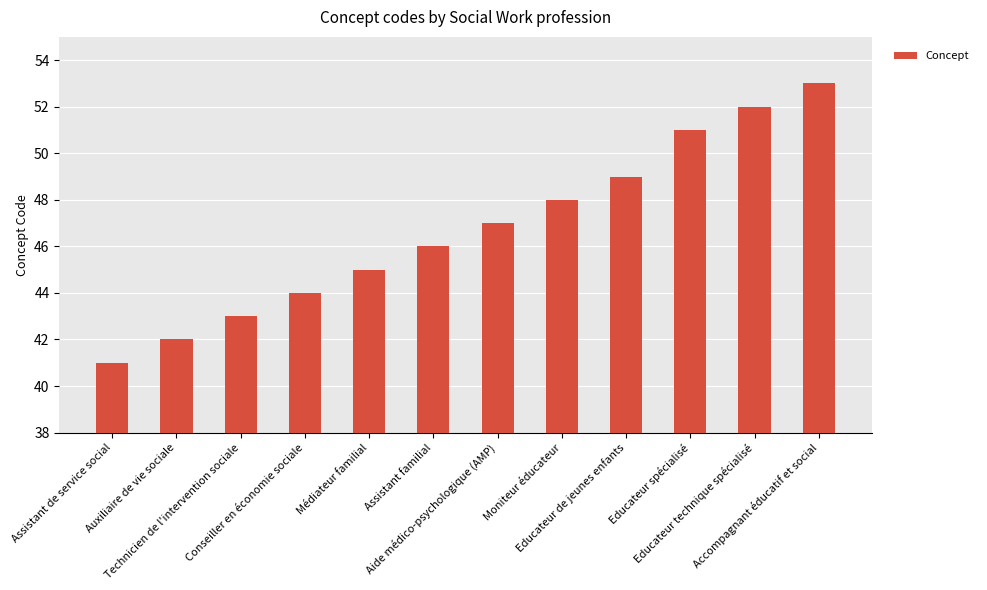

Reading left to right, extract all data points from this chart.

Assistant de service social=41	Auxiliaire de vie sociale=42	Technicien de l'intervention sociale=43	Conseiller en économie sociale=44	Médiateur familial=45	Assistant familial=46	Aide médico-psychologique (AMP)=47	Moniteur éducateur=48	Educateur de jeunes enfants=49	Educateur spécialisé=51	Educateur technique spécialisé=52	Accompagnant éducatif et social=53